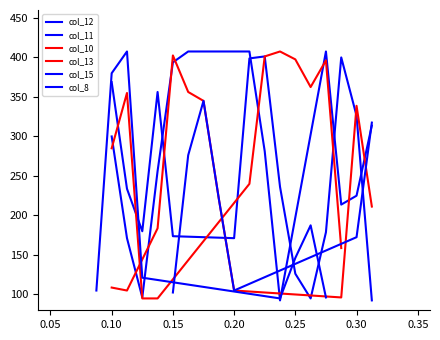

In col_12, how many points are higher than both neighbors (excluding endpoints)?

4